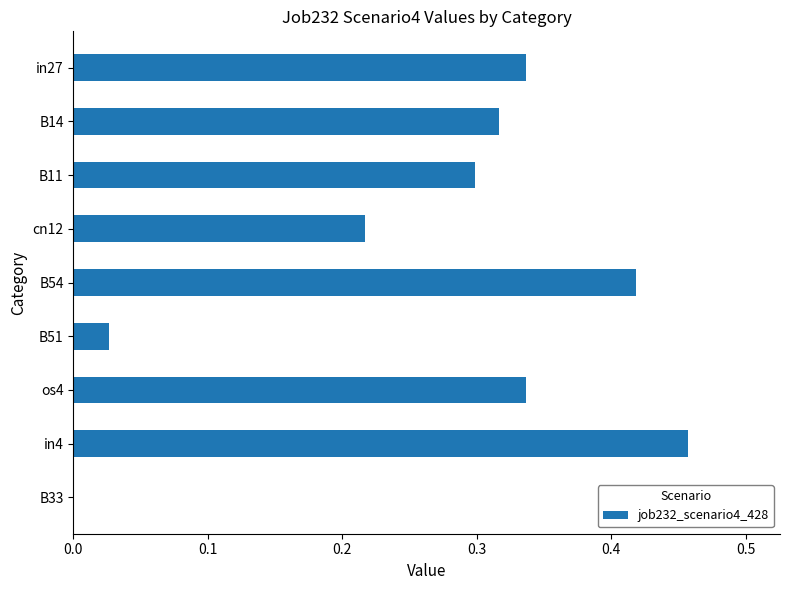

True or false: the data shows 0.3 at B14.

True